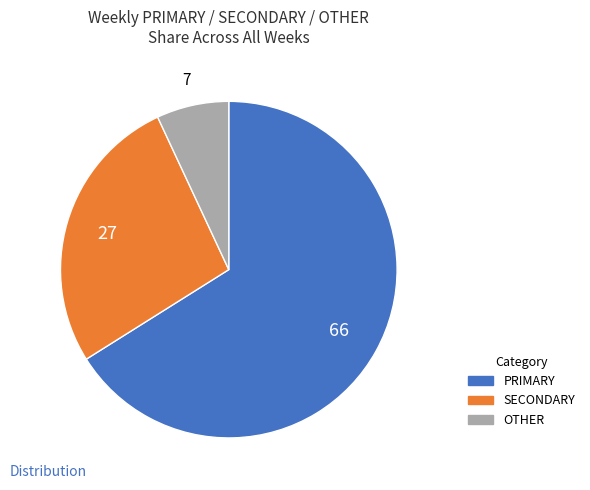

Does any single category account for the majority?

Yes